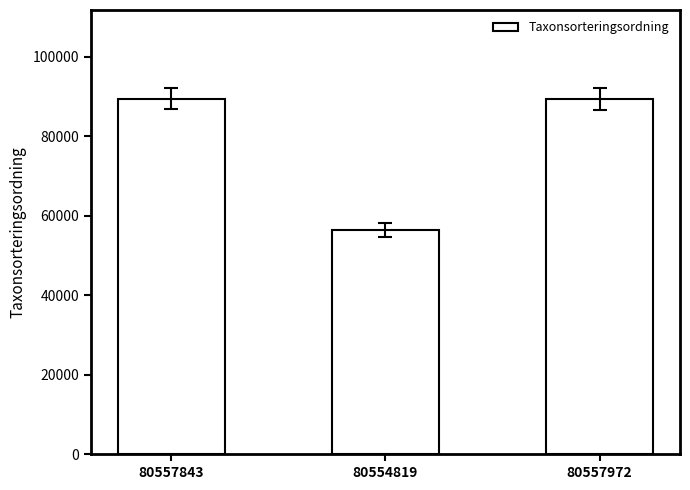

Which category has the lowest value across all series?

80554819